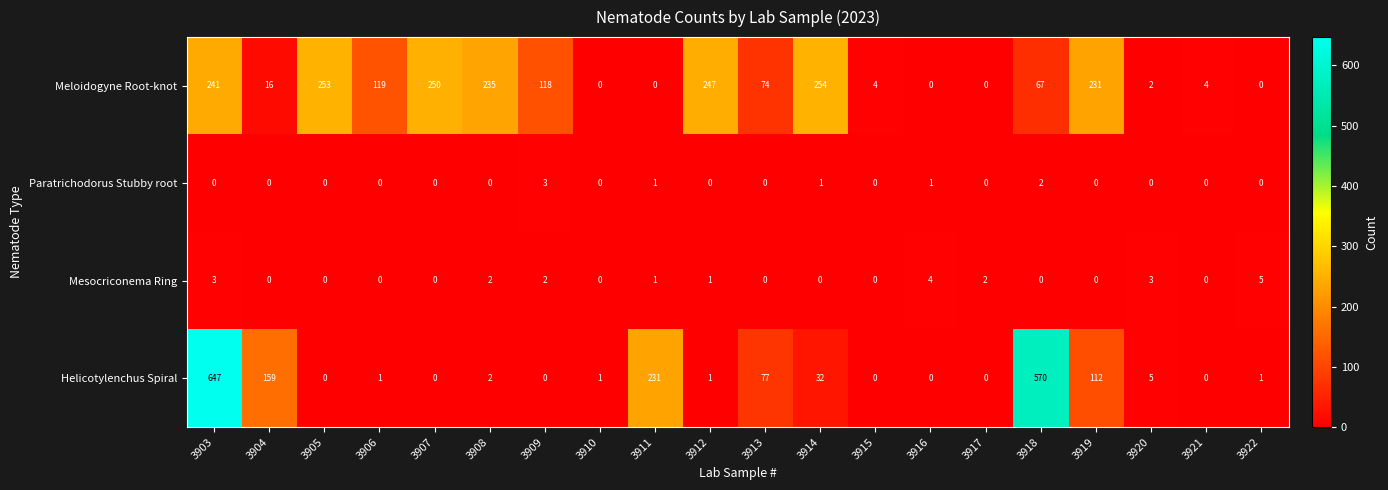

What is the sum of the Mesocriconema Ring values at 3903 and 3910?

3